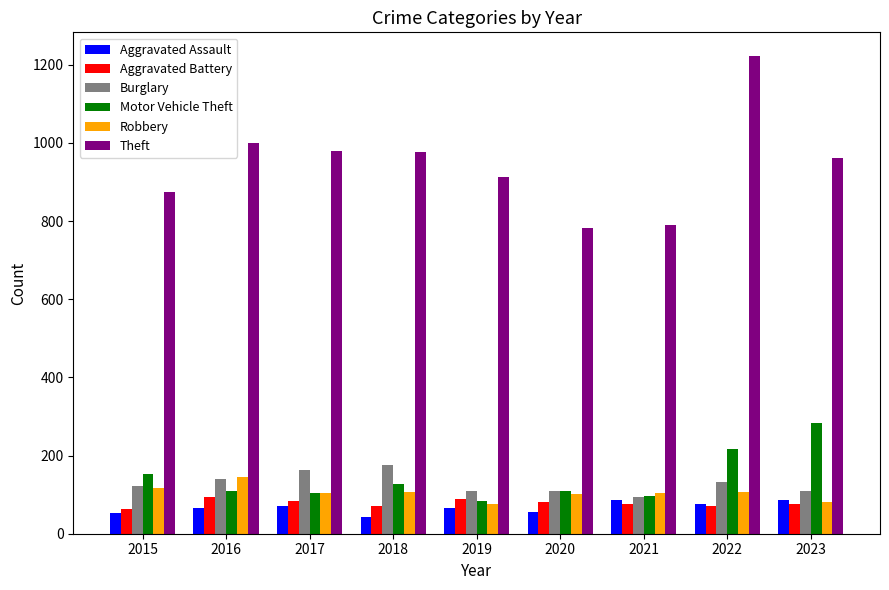

Does the chart contain stacked bars?

No